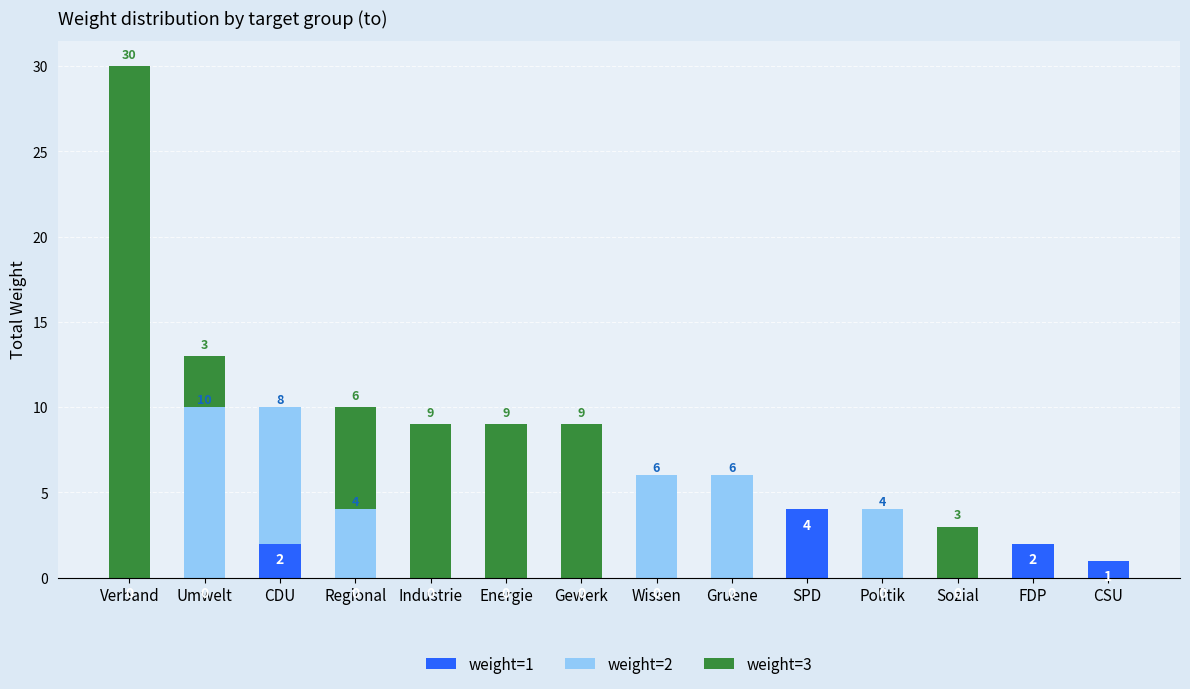

Reading left to right, what are the values for weight=1?

Verband=0	Umwelt=0	CDU=2	Regional=0	Industrie=0	Energie=0	Gewerk=0	Wissen=0	Gruene=0	SPD=4	Politik=0	Sozial=0	FDP=2	CSU=1